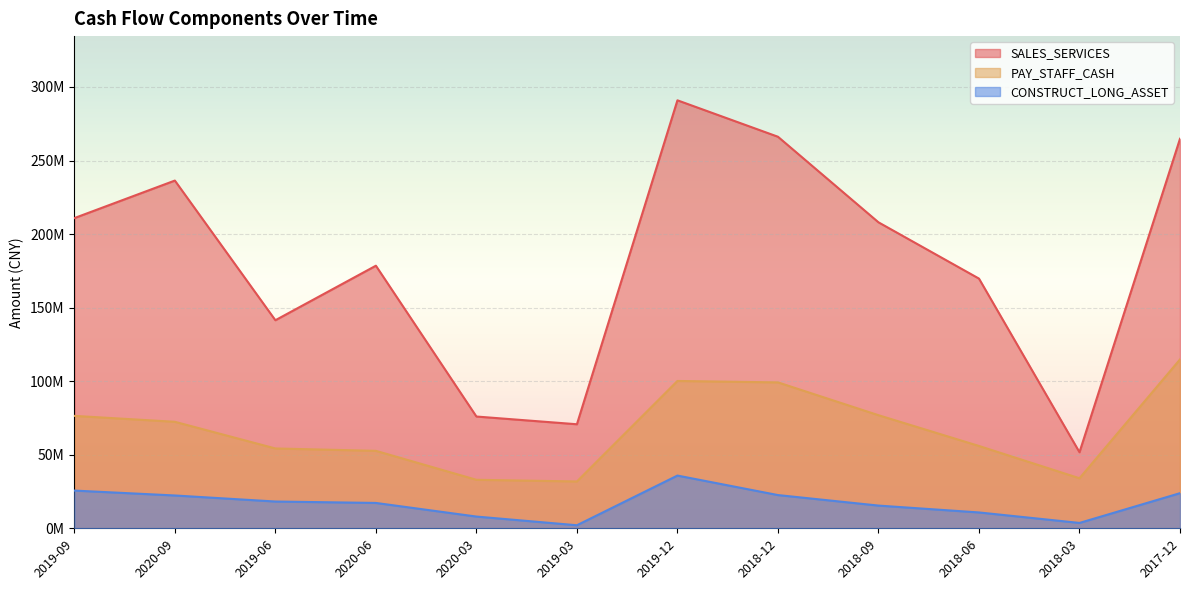

List the series in order of their overall mean, highest first.

SALES_SERVICES, PAY_STAFF_CASH, CONSTRUCT_LONG_ASSET